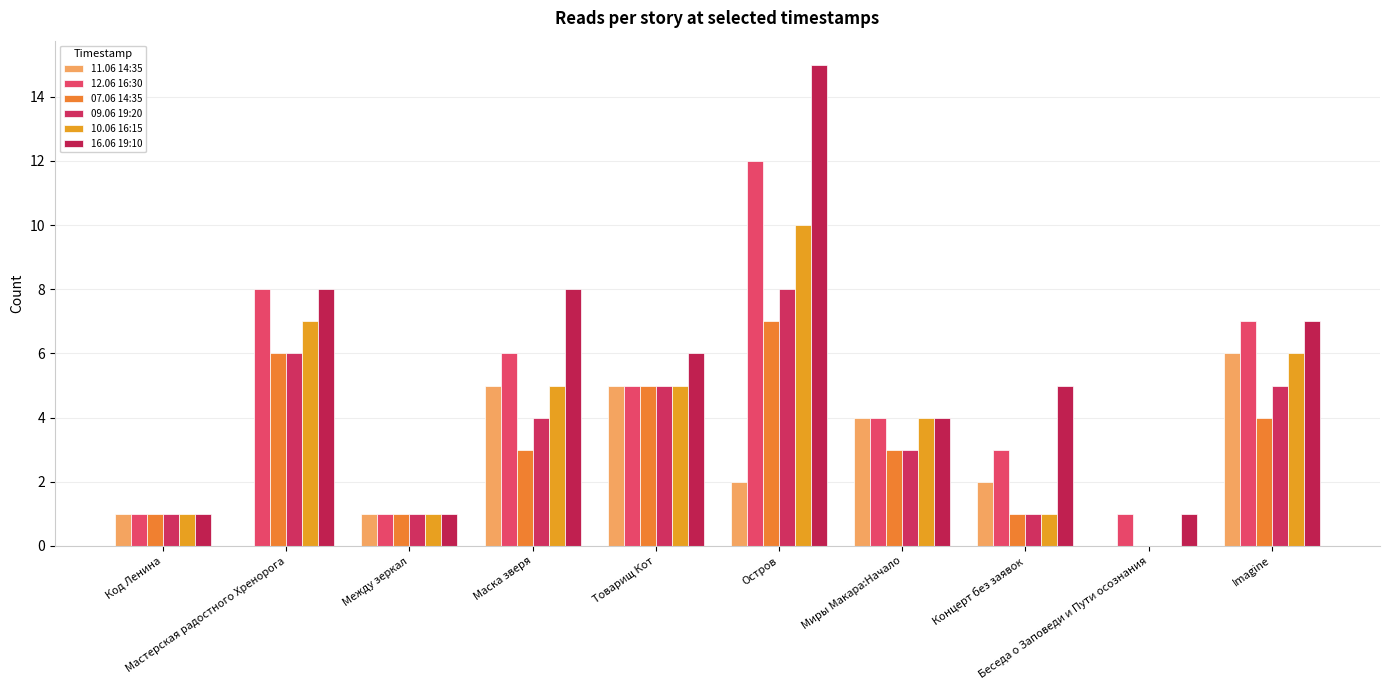

The 10.06 16:15 series shows 6 at Imagine. True or false?

True